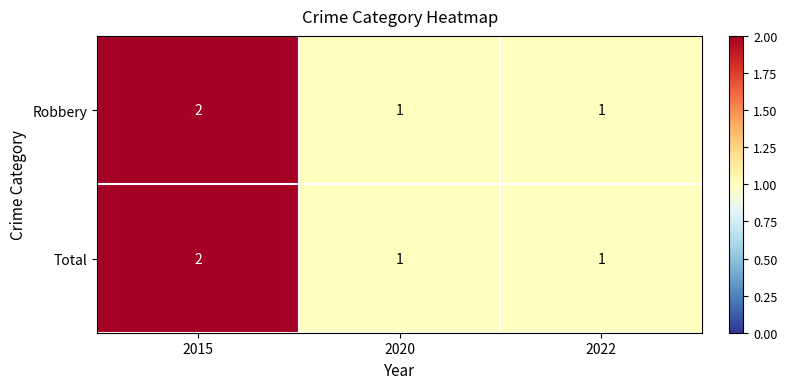

The Robbery series shows 2 at 2015. True or false?

True